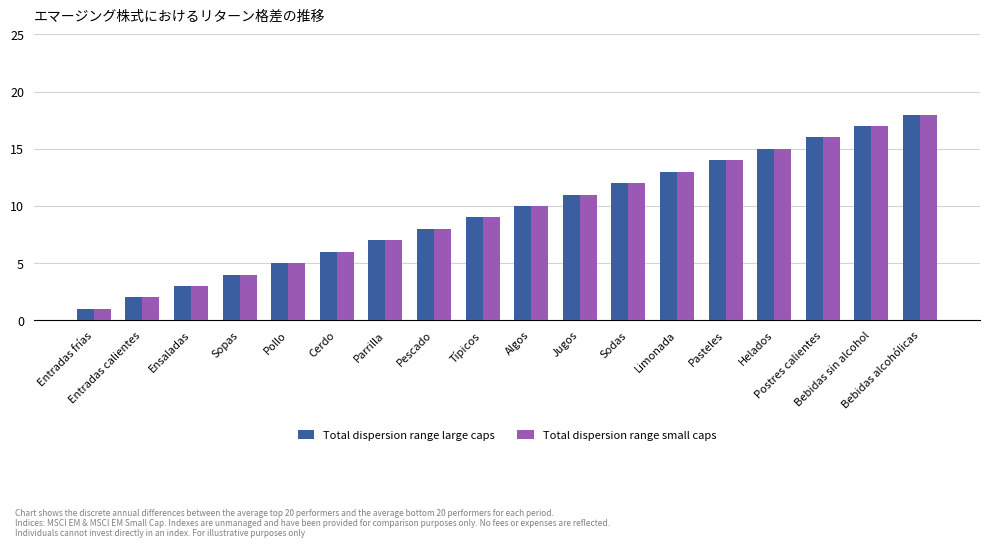

What is the greatest value displayed?

18